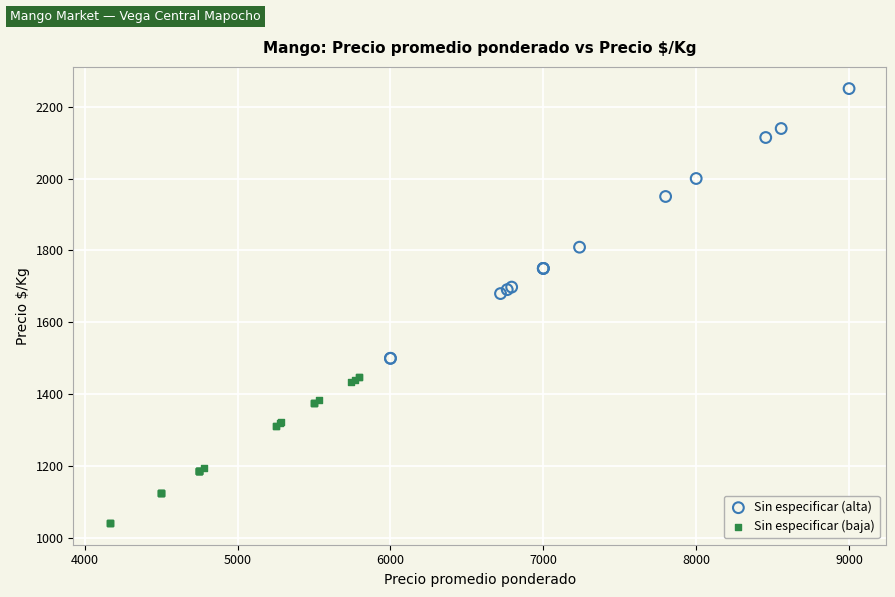

Which series reaches the maximum Y coordinate?

Sin especificar (alta)